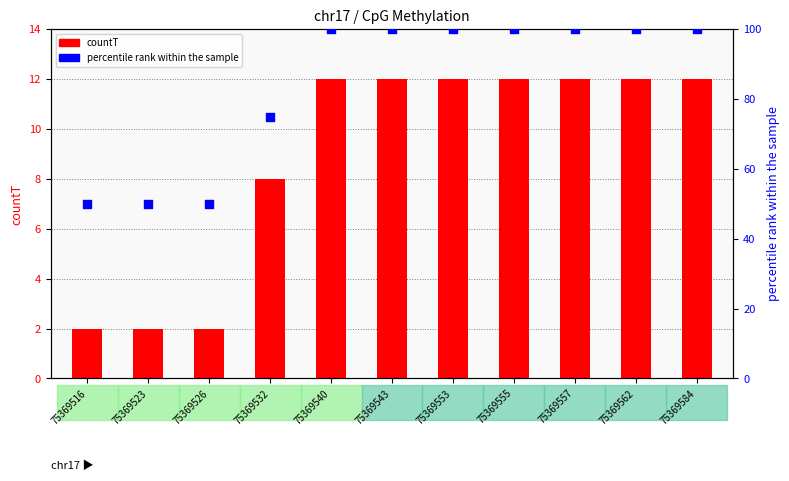

What is the total value across all series at 75369584?

112